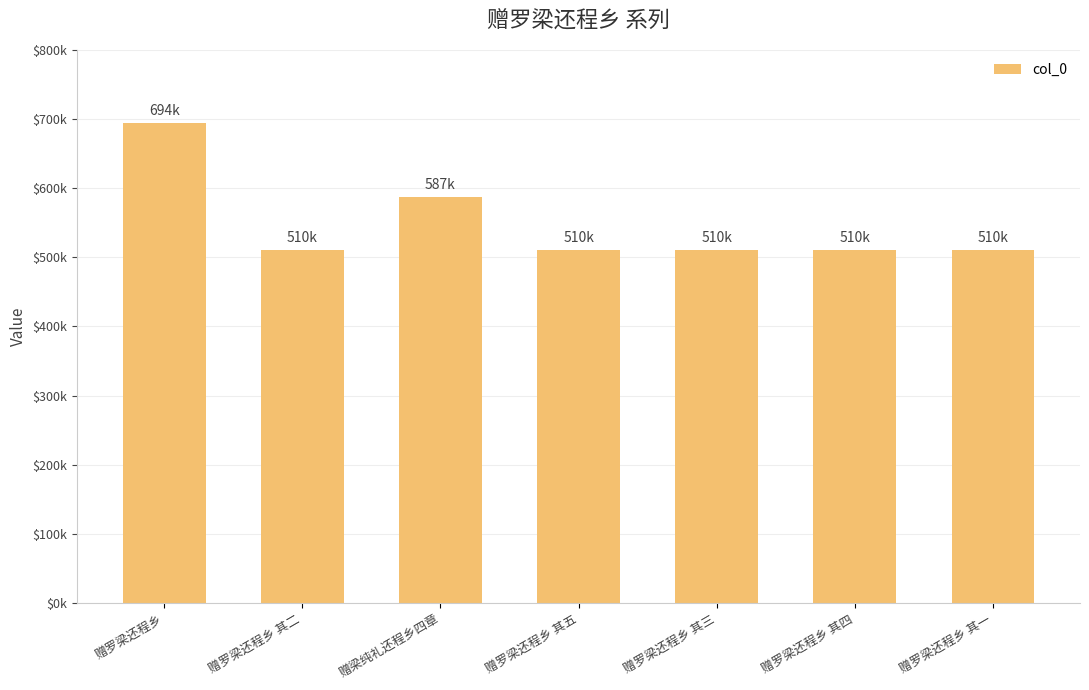

Between 赠罗梁还程乡 and 赠罗梁还程乡 其二, which is larger?

赠罗梁还程乡